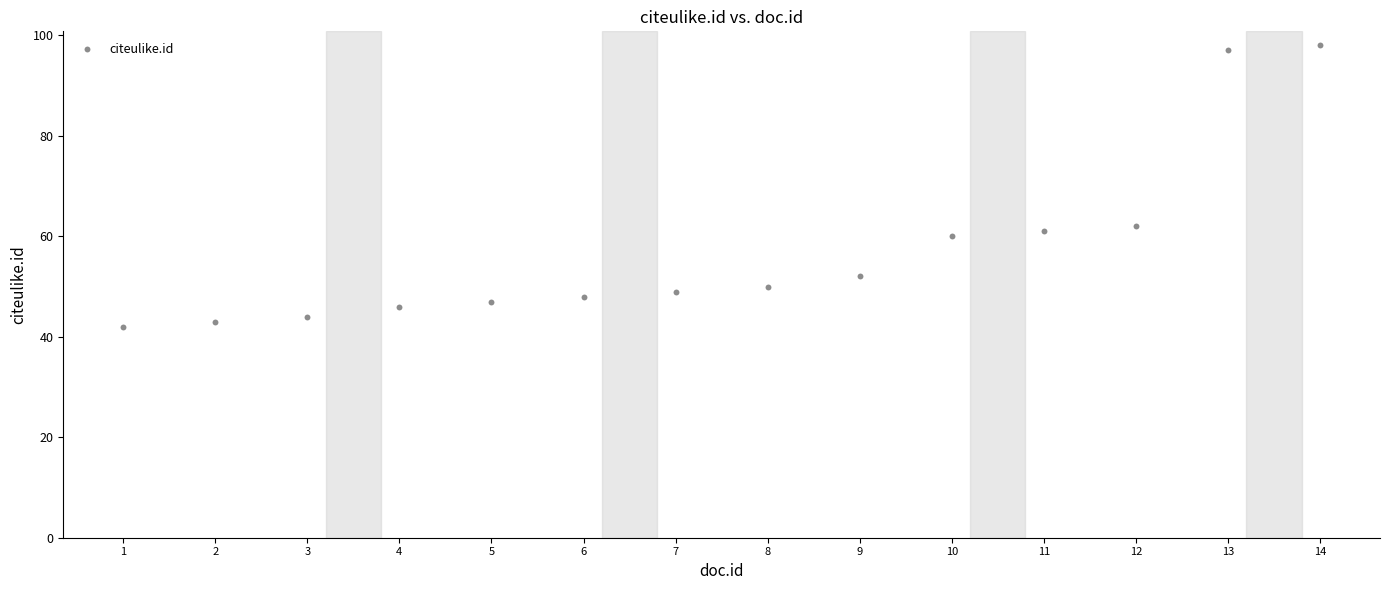

What is the range of X values (max minus min)?

13